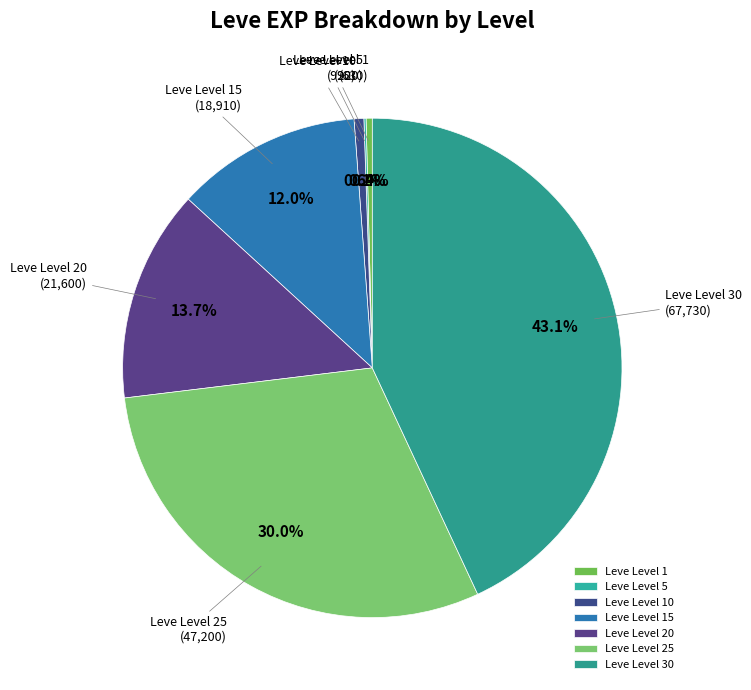

Is it true that Leve Level 1 is 0% of the pie?

True